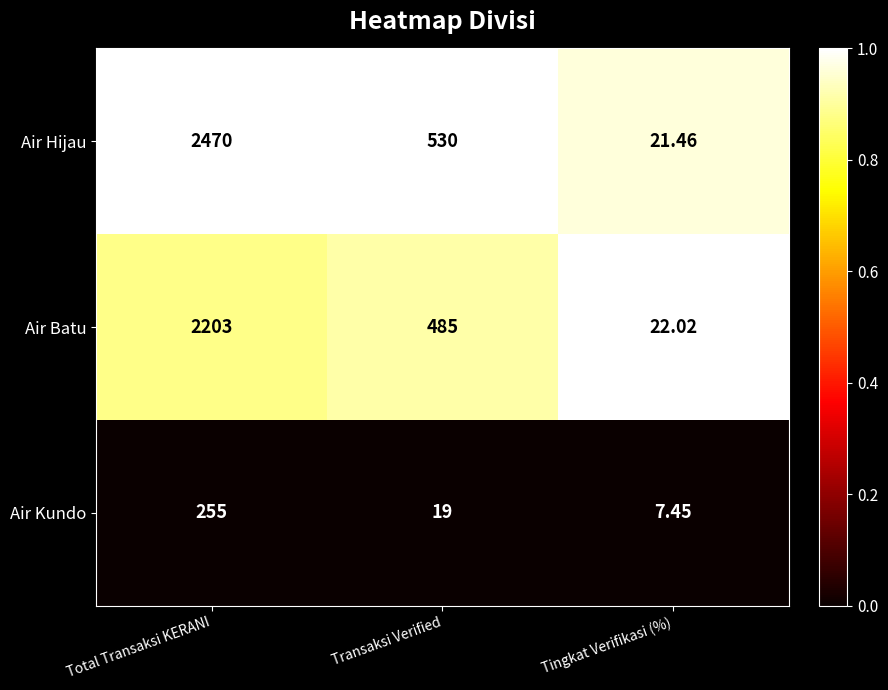

Rank the series at Transaksi Verified from highest to lowest value.

Air Hijau, Air Batu, Air Kundo